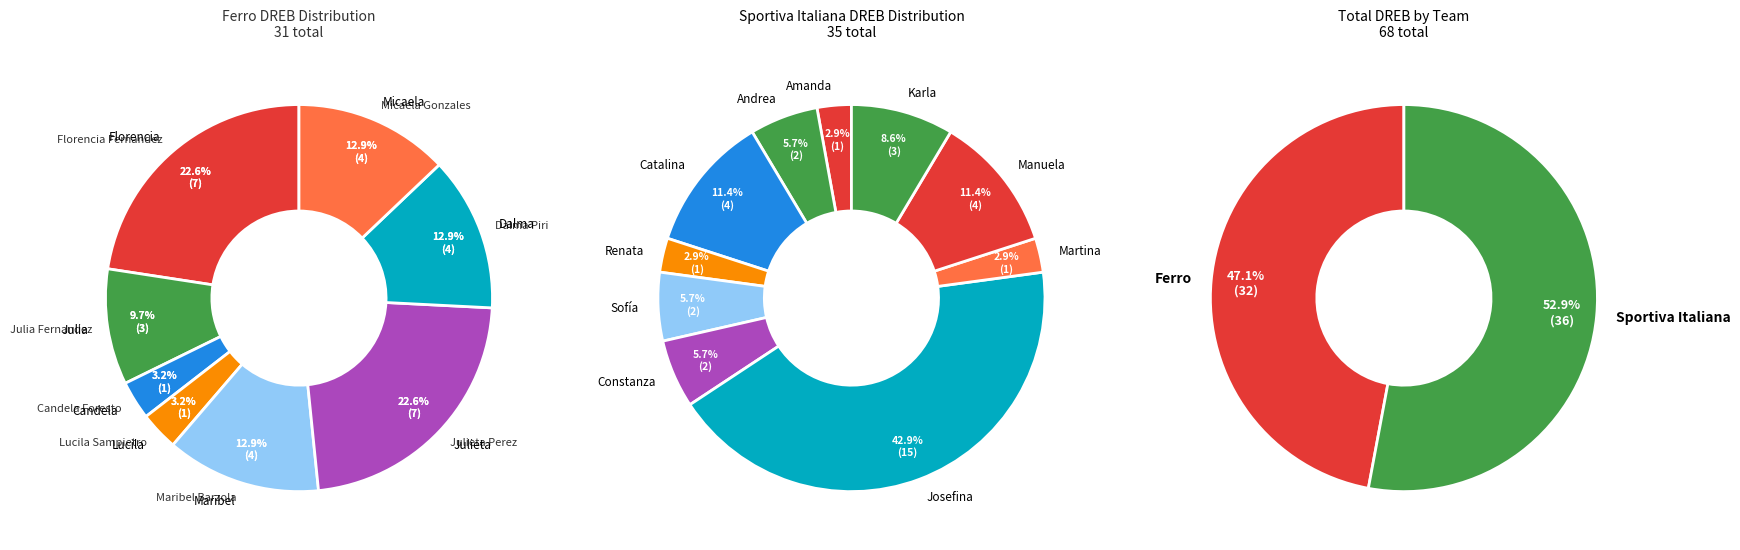

Between Julia Fernandez and Lucila Sampietro, which series saw the biggest shift?

Ferro